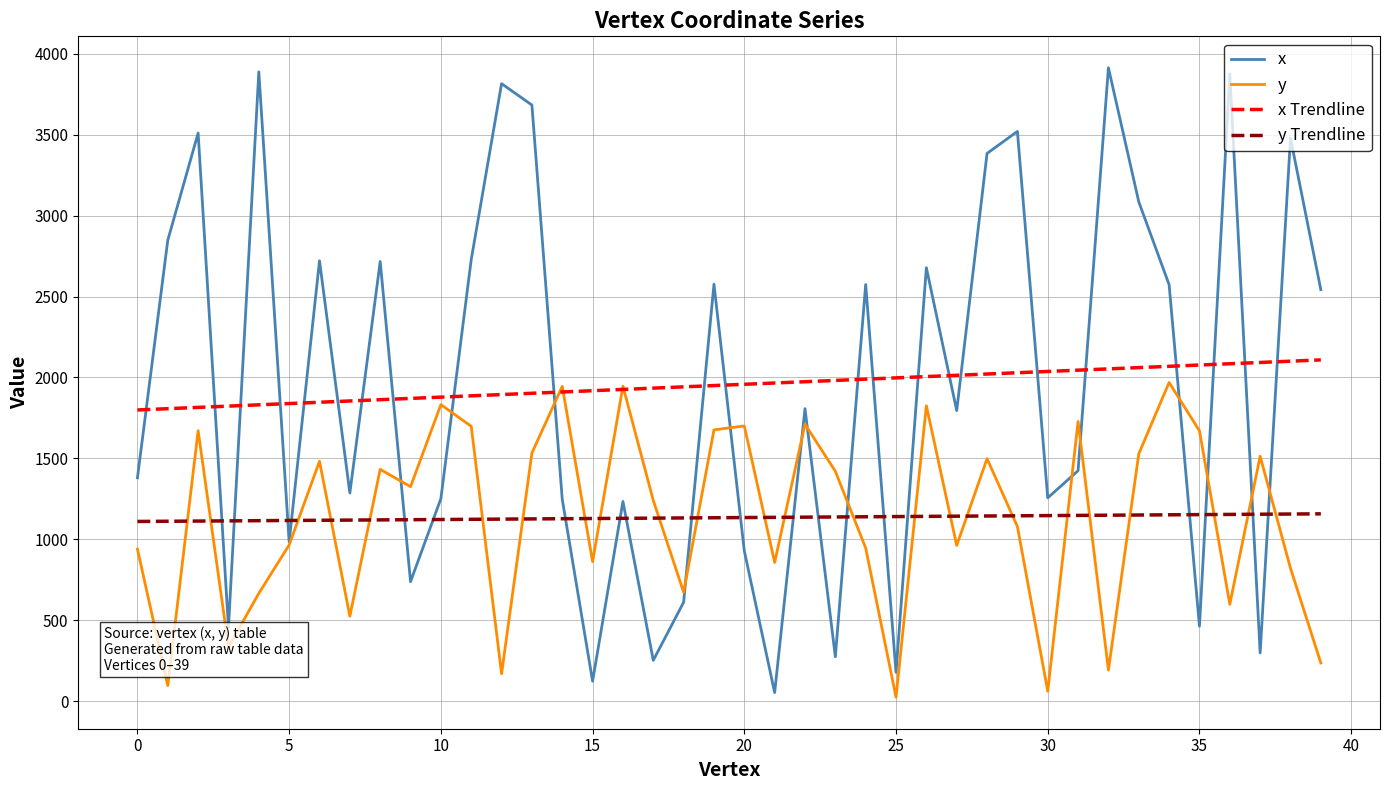

Which series has the largest range (max minus min)?

x